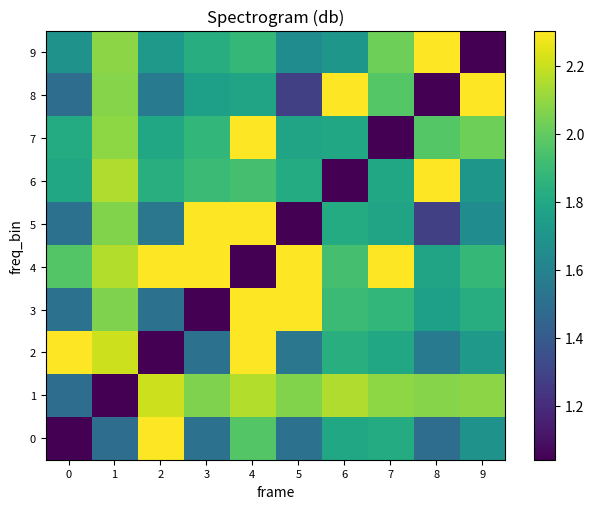

What value does the 8 series have at 1?

2.1